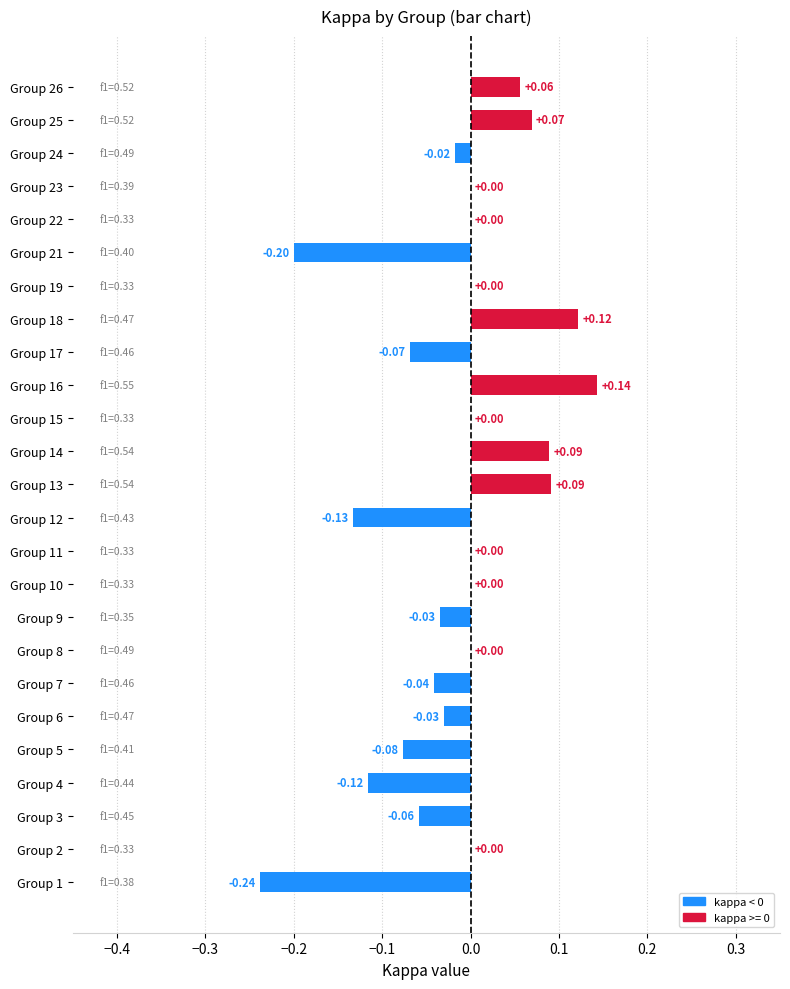

Between Group 21 and Group 8, which is larger?

Group 8